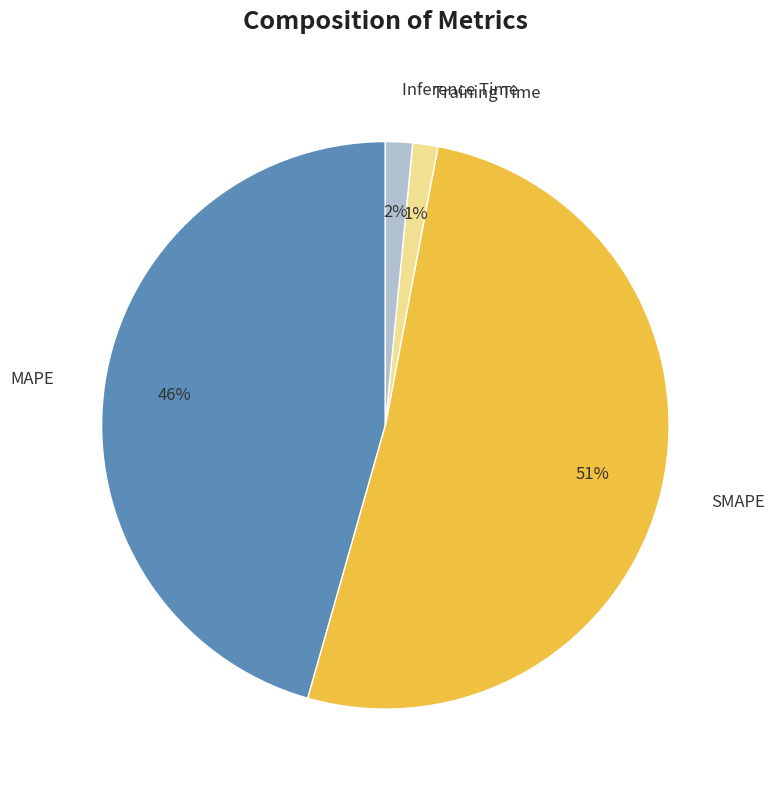

Do Inference Time and MAPE together represent more than half of the pie?

No